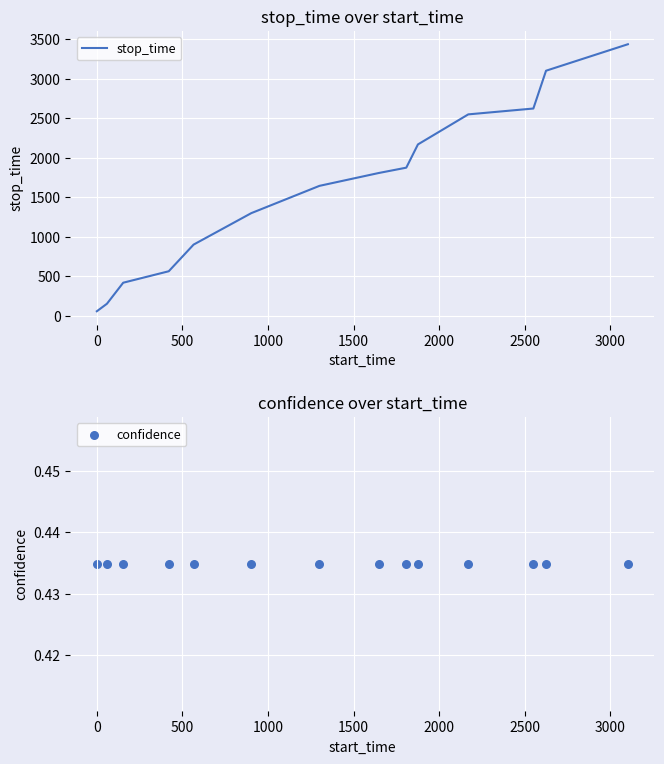

Which series reaches the minimum Y coordinate?

confidence